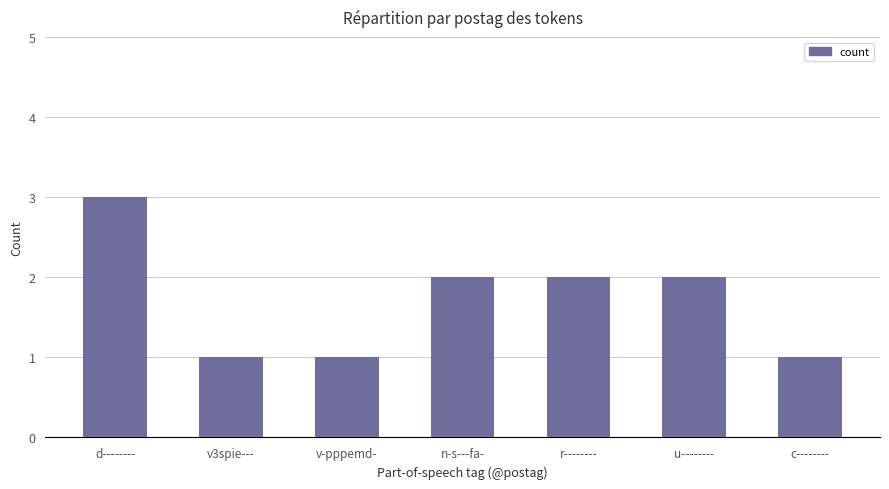

Does the chart contain stacked bars?

No